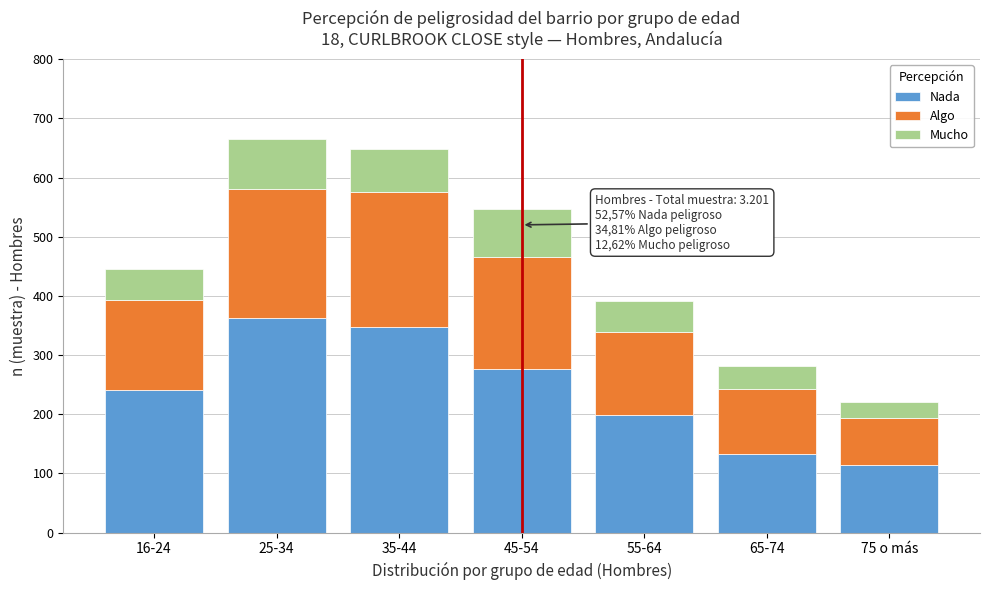

Reading left to right, what are the values for Nada?

241	363	348	276	198	133	114